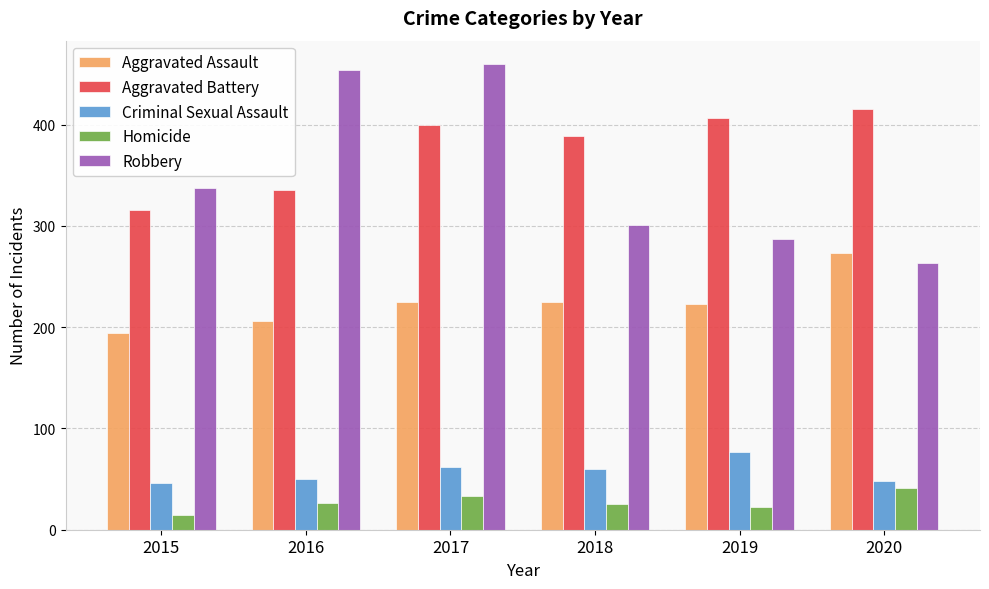

Which label corresponds to the largest value in the chart?

2017